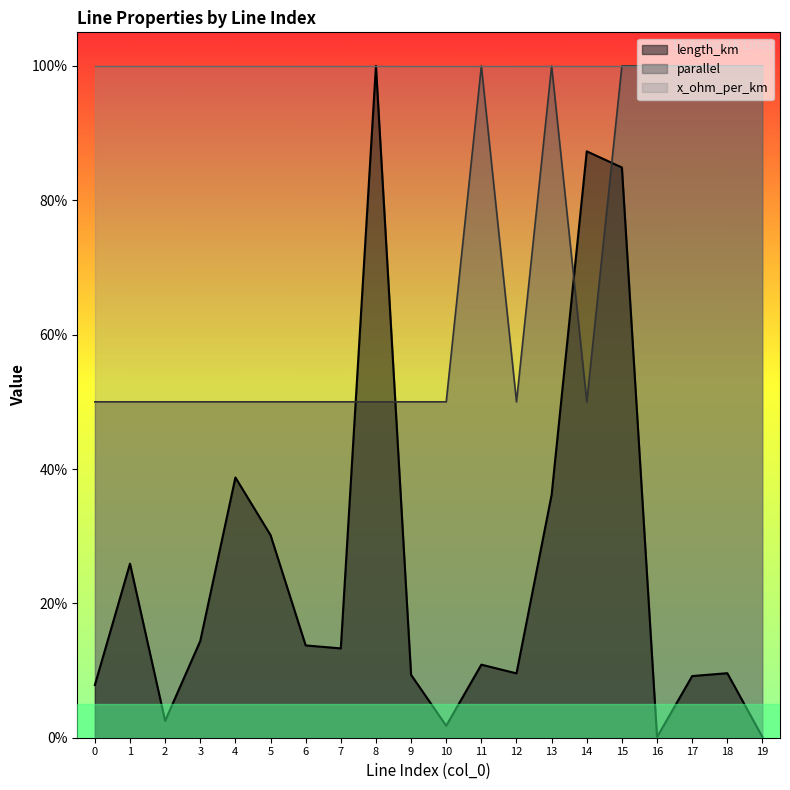

What are all the series names shown in the legend?

length_km, parallel, x_ohm_per_km